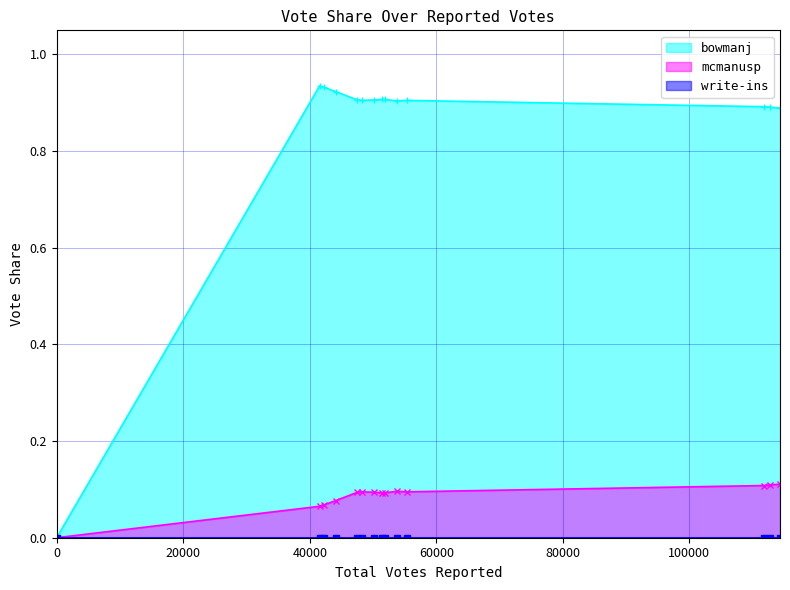

Which series has the largest total across all categories?

bowmanj